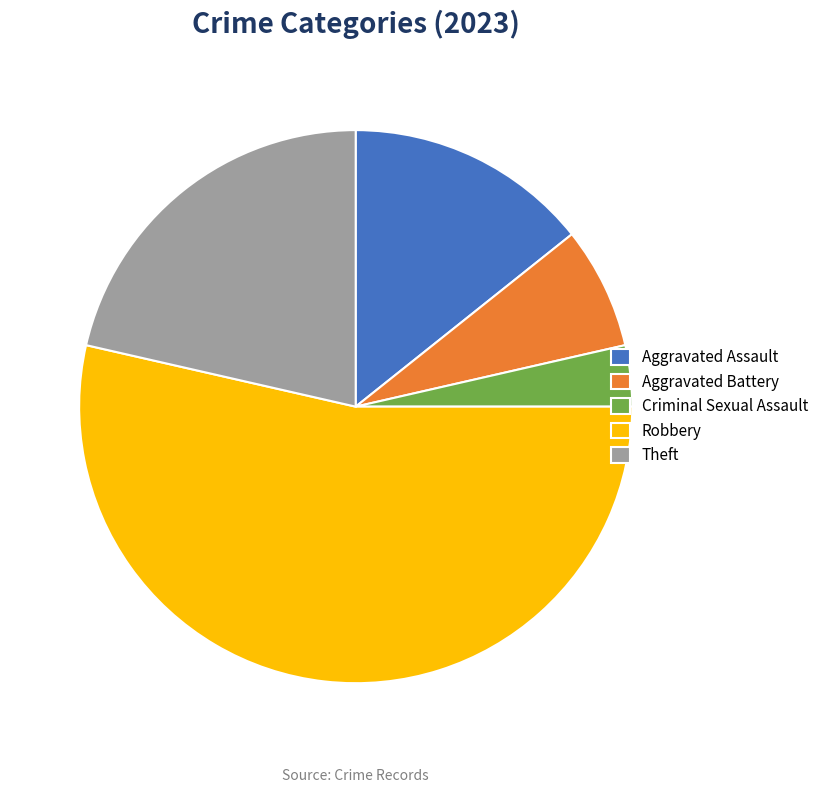

Which category has the smallest portion of the pie?

Criminal Sexual Assault